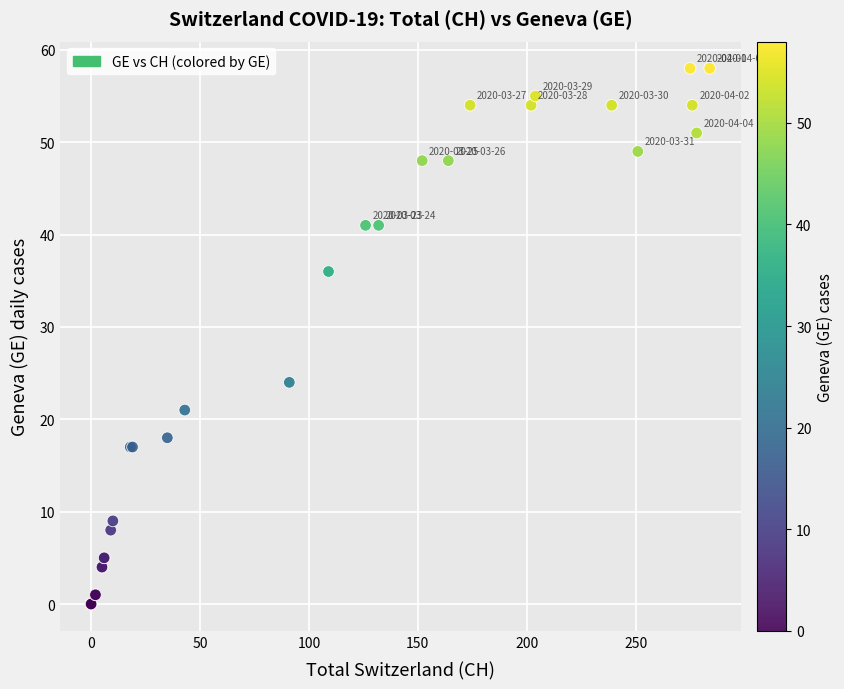

What Y value in the scatter plot is closest to 29?

24